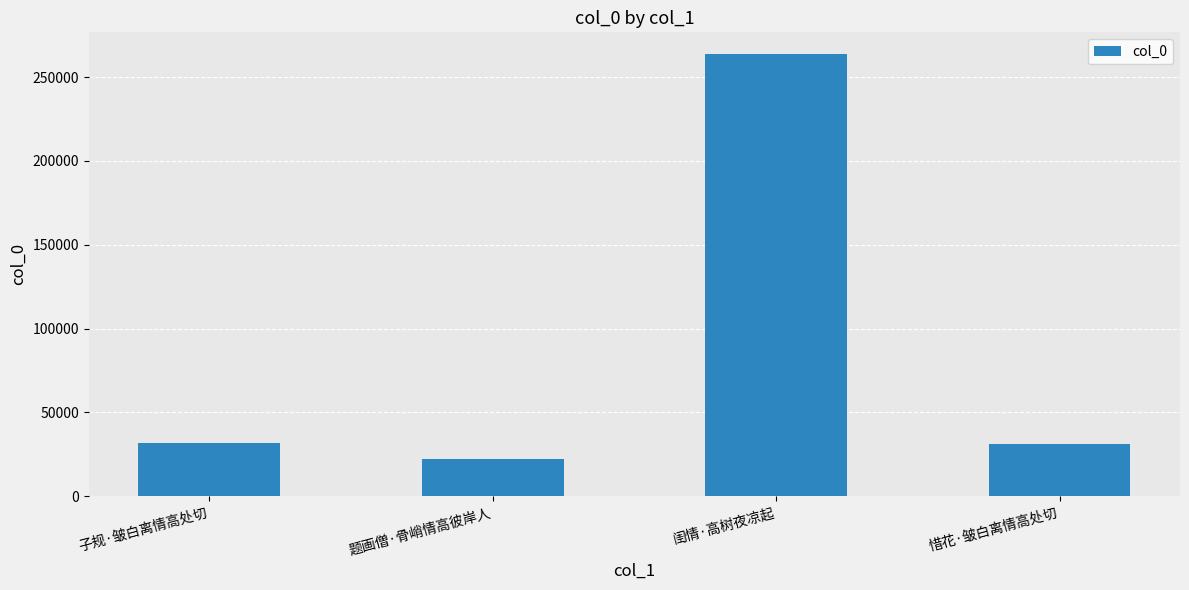

What is the difference between the maximum and minimum values?

241168